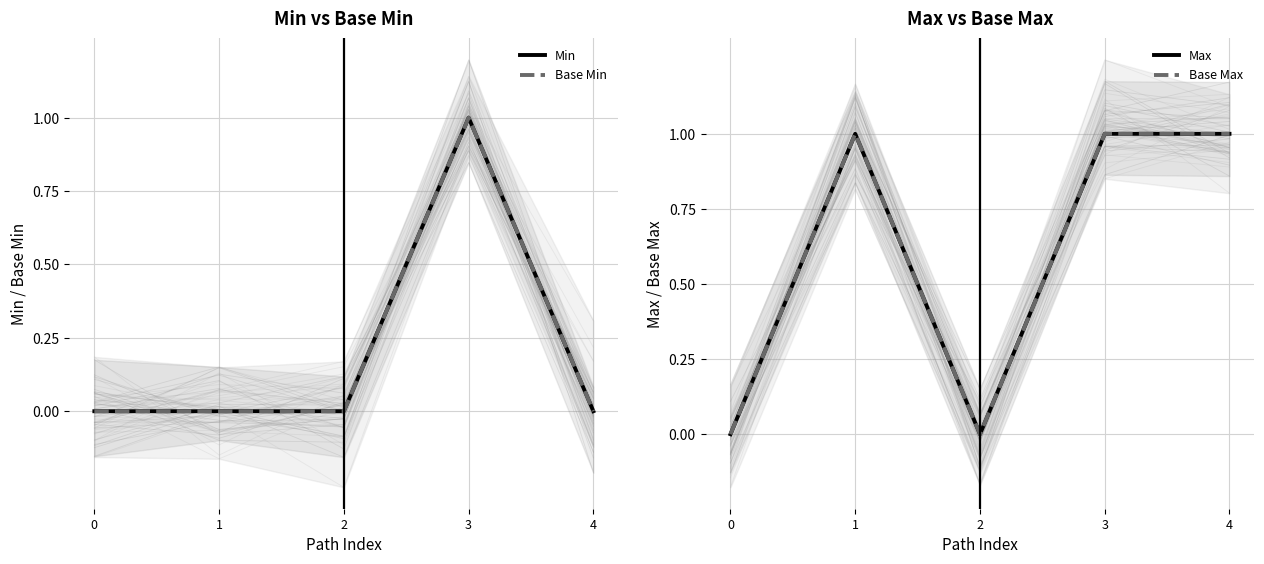

Reading right to left, extract all data points from this chart.

Min: 4=0	3=1	2=0	1=0	0=0
Base Min: 4=0	3=1	2=0	1=0	0=0
Max: 4=1	3=1	2=0	1=1	0=0
Base Max: 4=1	3=1	2=0	1=1	0=0